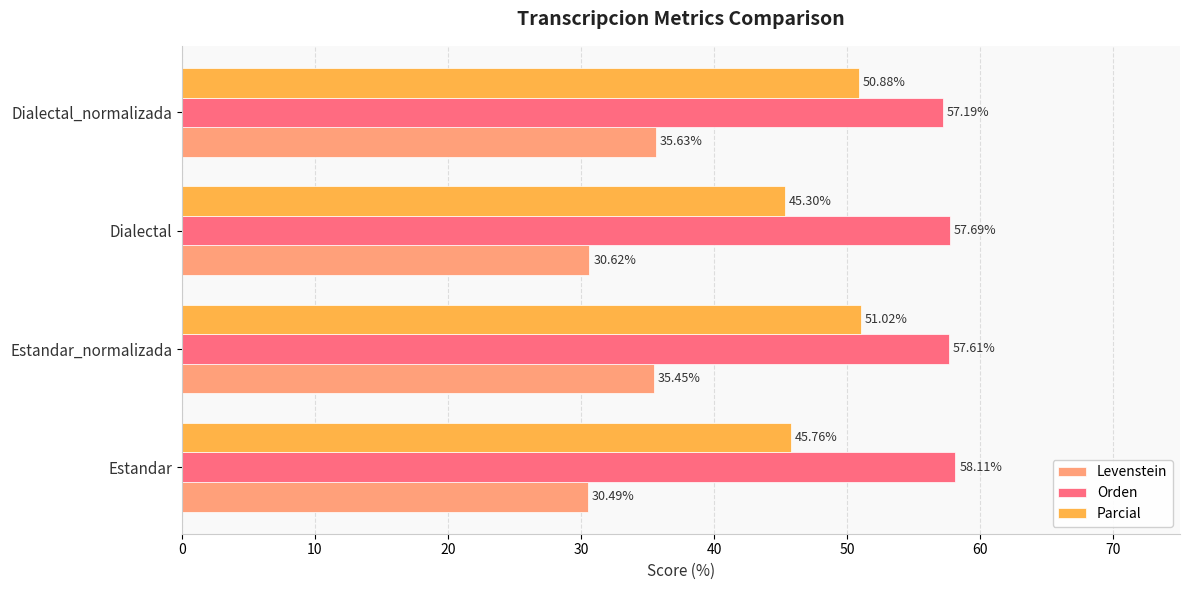

How many series are shown in this chart?

3